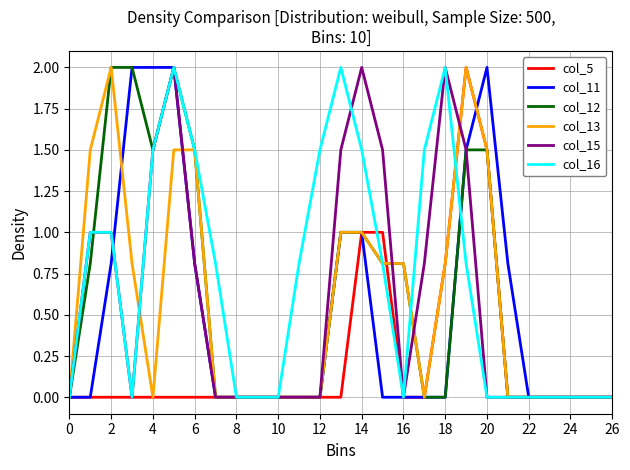

What is the maximum value for col_12?

2.0